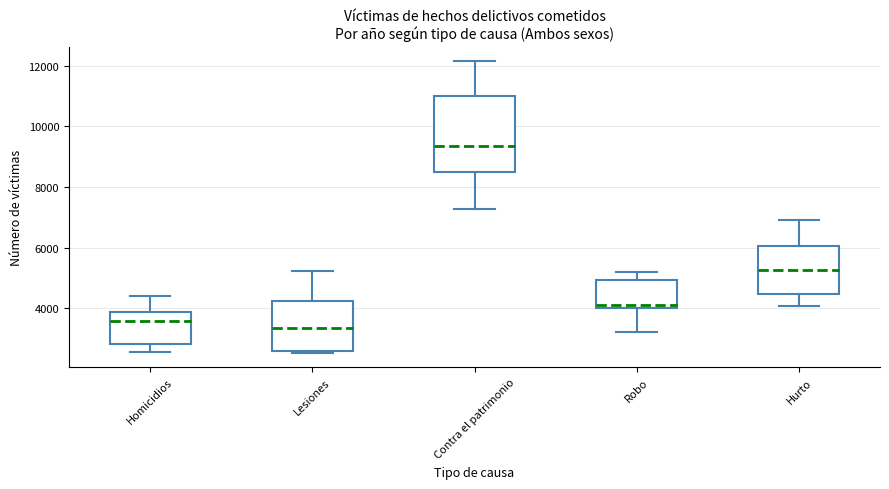

Comparing the boxes themselves (not the whiskers), which one is the tallest?

Contra el patrimonio